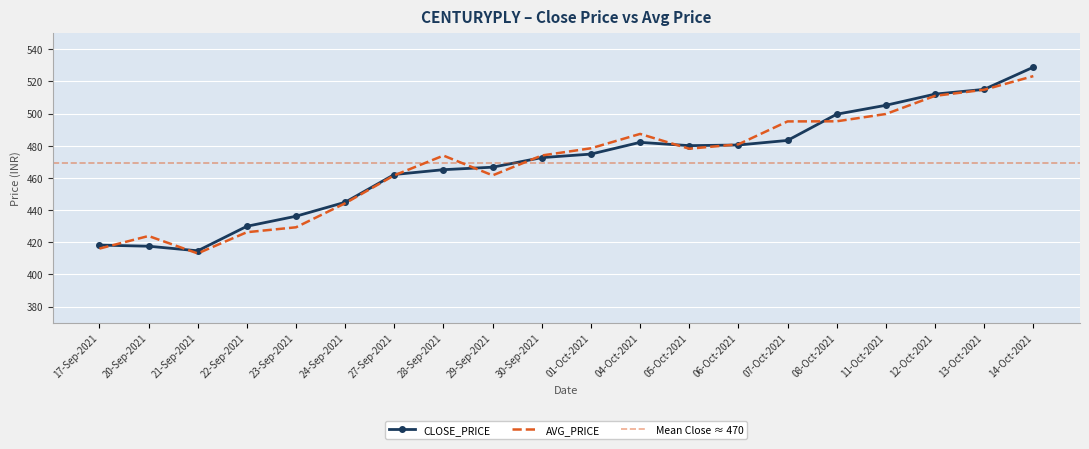

What are all the series names shown in the legend?

CLOSE_PRICE, AVG_PRICE